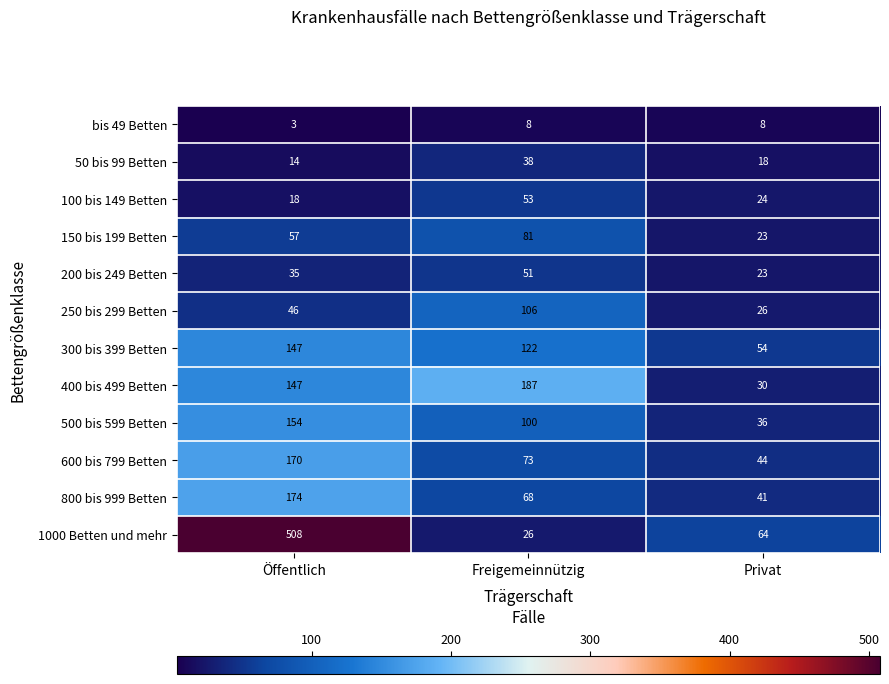

What is the sum of all 300 bis 399 Betten values?

323